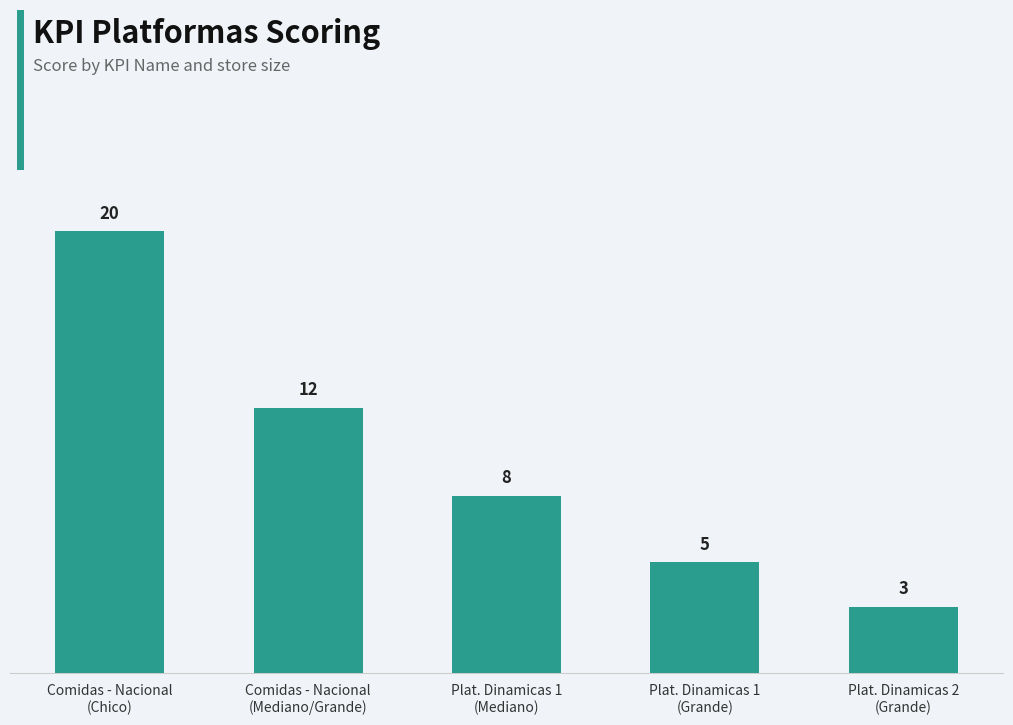

Count the values in the range 5 to 12.

3